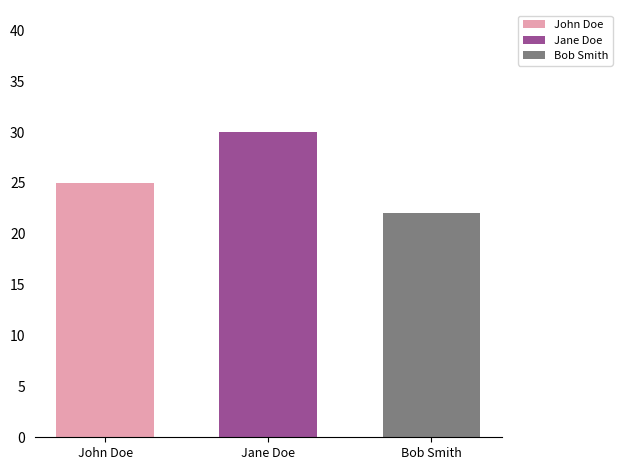

Rank the series by their average value, from highest to lowest.

Jane Doe, John Doe, Bob Smith